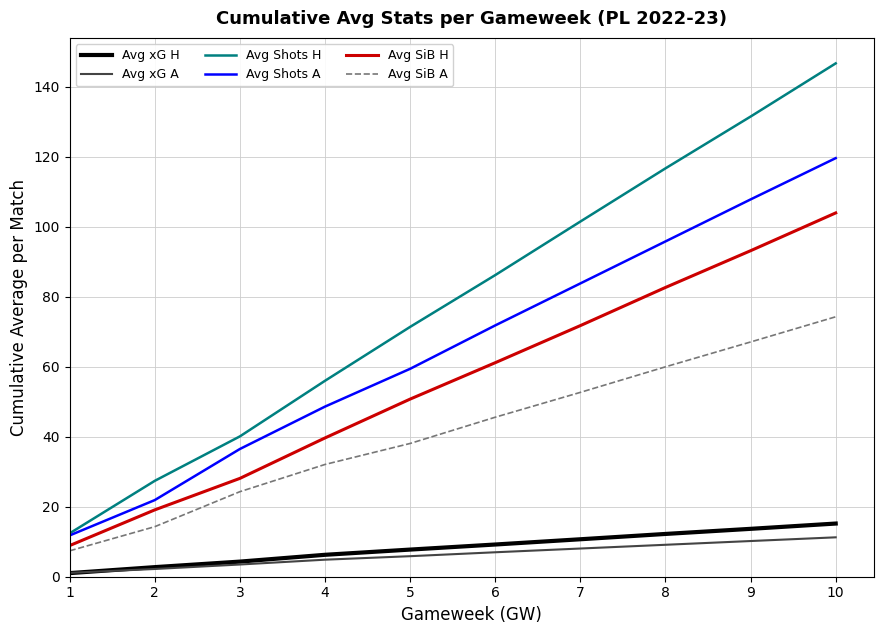

Count the number of data series in this chart.

6